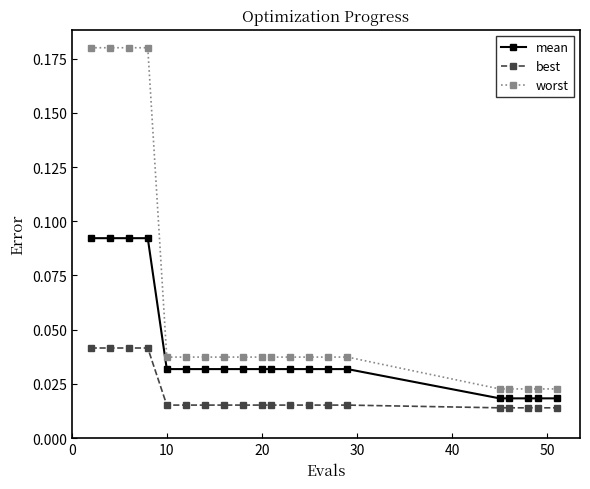

Which series has the largest range (max minus min)?

worst